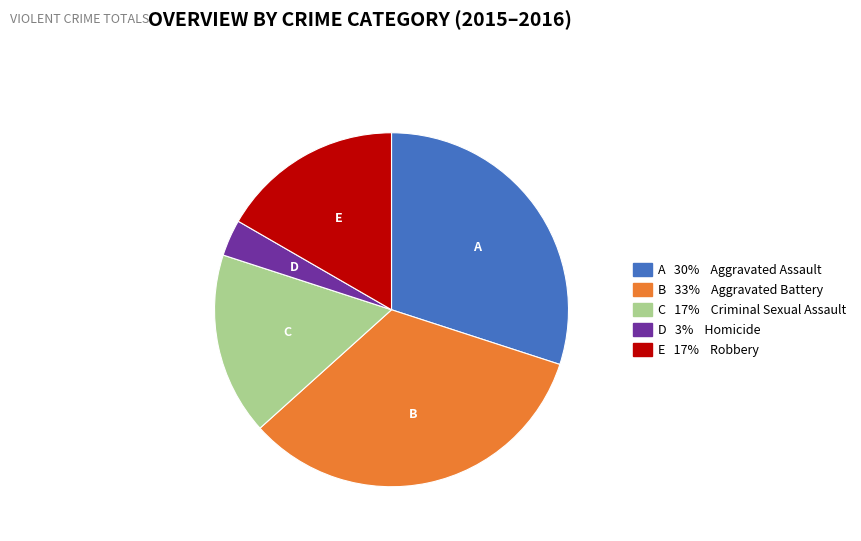

How many segments does this pie chart have?

5